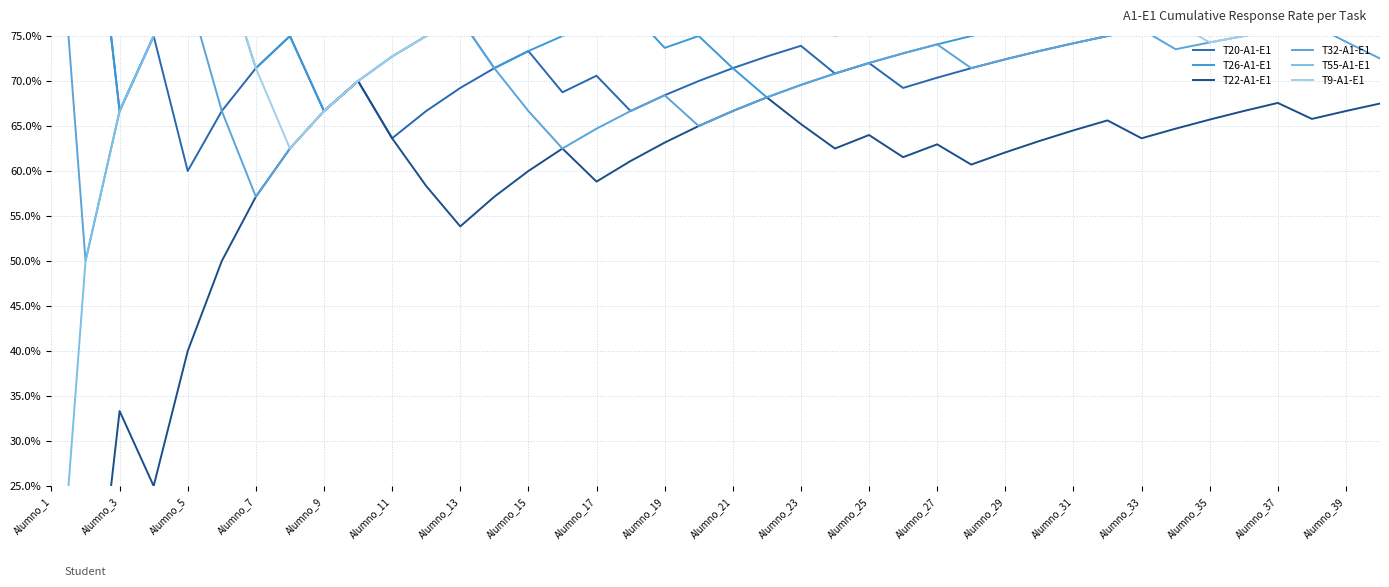

Which series changed the most between 26 and 35?

T20-A1-E1